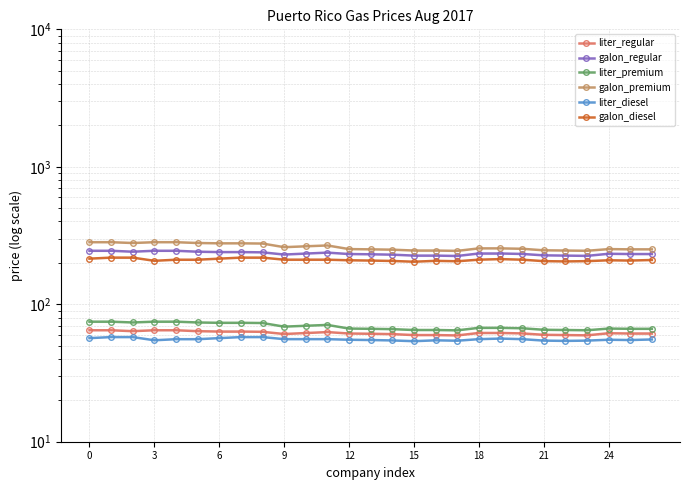

Does the chart display data point markers on the line(s)?

Yes